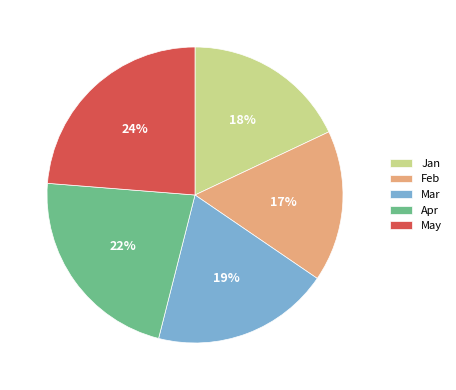

Is the sum of Mar and May greater than half?

No